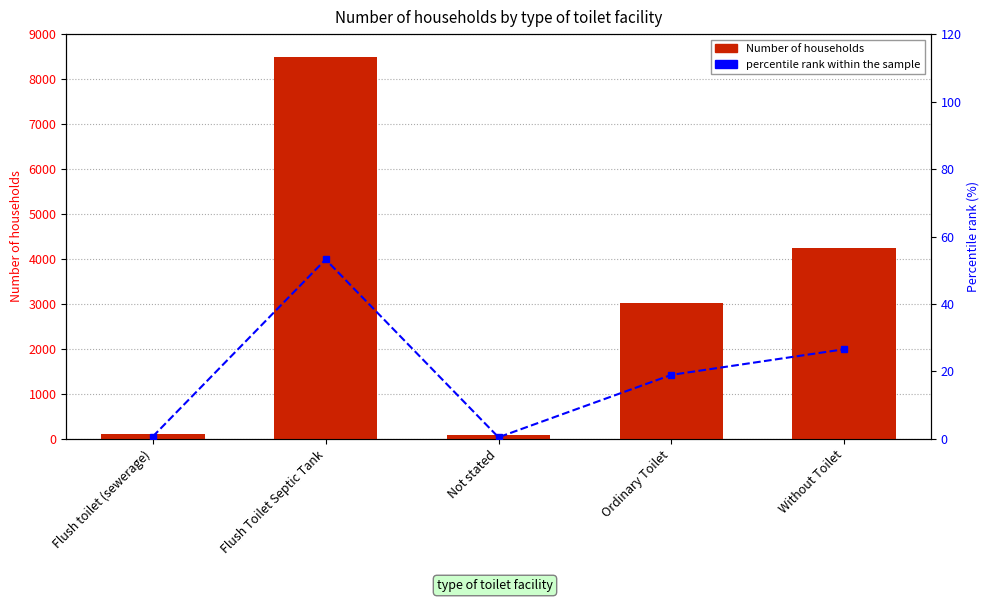

Are the bars grouped side by side (vs. stacked)?

Yes